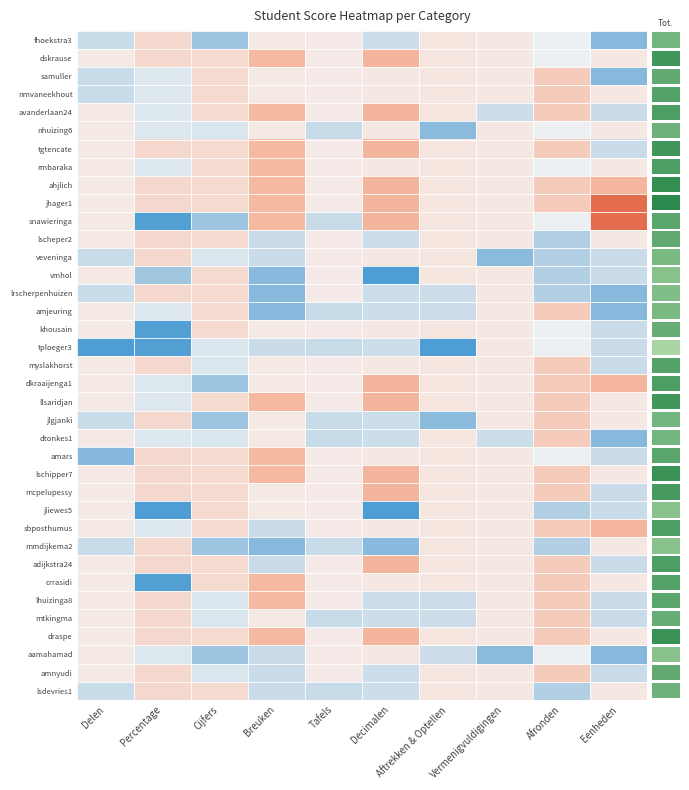

Reading left to right, what are all the values shown in this chart?

fhoekstra3: Delen=-0.8	Percentage=0.6	Cijfers=-1.5	Breuken=0.2	Tafels=0.2	Decimalen=-0.7	Aftrekken & Optellen=0.3	Vermenigvuldigingen=0.3	Afronden=-0.2	Eenheden=-1.7
dskrause: Delen=0.2	Percentage=0.6	Cijfers=0.5	Breuken=1.2	Tafels=0.2	Decimalen=1.3	Aftrekken & Optellen=0.3	Vermenigvuldigingen=0.3	Afronden=-0.2	Eenheden=0.3
samuller: Delen=-0.8	Percentage=-0.4	Cijfers=0.5	Breuken=0.2	Tafels=0.2	Decimalen=0.3	Aftrekken & Optellen=0.3	Vermenigvuldigingen=0.3	Afronden=0.8	Eenheden=-1.7
nmvaneekhout: Delen=-0.8	Percentage=-0.4	Cijfers=0.5	Breuken=0.2	Tafels=0.2	Decimalen=0.3	Aftrekken & Optellen=0.3	Vermenigvuldigingen=0.3	Afronden=0.8	Eenheden=0.3
avanderlaan24: Delen=0.2	Percentage=-0.4	Cijfers=0.5	Breuken=1.2	Tafels=0.2	Decimalen=1.3	Aftrekken & Optellen=0.3	Vermenigvuldigingen=-0.7	Afronden=0.8	Eenheden=-0.7
nhuizing6: Delen=0.2	Percentage=-0.4	Cijfers=-0.5	Breuken=0.2	Tafels=-0.8	Decimalen=0.3	Aftrekken & Optellen=-1.7	Vermenigvuldigingen=0.3	Afronden=-0.2	Eenheden=0.3
tgtencate: Delen=0.2	Percentage=0.6	Cijfers=0.5	Breuken=1.2	Tafels=0.2	Decimalen=1.3	Aftrekken & Optellen=0.3	Vermenigvuldigingen=0.3	Afronden=0.8	Eenheden=-0.7
rmbaraka: Delen=0.2	Percentage=-0.4	Cijfers=0.5	Breuken=1.2	Tafels=0.2	Decimalen=0.3	Aftrekken & Optellen=0.3	Vermenigvuldigingen=0.3	Afronden=-0.2	Eenheden=0.3
ahjlich: Delen=0.2	Percentage=0.6	Cijfers=0.5	Breuken=1.2	Tafels=0.2	Decimalen=1.3	Aftrekken & Optellen=0.3	Vermenigvuldigingen=0.3	Afronden=0.8	Eenheden=1.3
jhager1: Delen=0.2	Percentage=0.6	Cijfers=0.5	Breuken=1.2	Tafels=0.2	Decimalen=1.3	Aftrekken & Optellen=0.3	Vermenigvuldigingen=0.3	Afronden=0.8	Eenheden=2.3
snawieringa: Delen=0.2	Percentage=-2.4	Cijfers=-1.5	Breuken=1.2	Tafels=-0.8	Decimalen=1.3	Aftrekken & Optellen=0.3	Vermenigvuldigingen=0.3	Afronden=-0.2	Eenheden=2.3
lscheper2: Delen=0.2	Percentage=0.6	Cijfers=0.5	Breuken=-0.8	Tafels=0.2	Decimalen=-0.7	Aftrekken & Optellen=0.3	Vermenigvuldigingen=0.3	Afronden=-1.2	Eenheden=0.3
veveninga: Delen=-0.8	Percentage=0.6	Cijfers=-0.5	Breuken=-0.8	Tafels=0.2	Decimalen=0.3	Aftrekken & Optellen=0.3	Vermenigvuldigingen=-1.7	Afronden=-1.2	Eenheden=-0.7
vmhol: Delen=0.2	Percentage=-1.4	Cijfers=0.5	Breuken=-1.8	Tafels=0.2	Decimalen=-2.7	Aftrekken & Optellen=0.3	Vermenigvuldigingen=0.3	Afronden=-1.2	Eenheden=-0.7
lrscherpenhuizen: Delen=-0.8	Percentage=0.6	Cijfers=0.5	Breuken=-1.8	Tafels=0.2	Decimalen=-0.7	Aftrekken & Optellen=-0.7	Vermenigvuldigingen=0.3	Afronden=-1.2	Eenheden=-1.7
amjeuring: Delen=0.2	Percentage=-0.4	Cijfers=0.5	Breuken=-1.8	Tafels=-0.8	Decimalen=-0.7	Aftrekken & Optellen=-0.7	Vermenigvuldigingen=0.3	Afronden=0.8	Eenheden=-1.7
khousain: Delen=0.2	Percentage=-2.4	Cijfers=0.5	Breuken=0.2	Tafels=0.2	Decimalen=0.3	Aftrekken & Optellen=0.3	Vermenigvuldigingen=0.3	Afronden=-0.2	Eenheden=-0.7
tploeger3: Delen=-2.8	Percentage=-2.4	Cijfers=-0.5	Breuken=-0.8	Tafels=-0.8	Decimalen=-0.7	Aftrekken & Optellen=-2.7	Vermenigvuldigingen=0.3	Afronden=-0.2	Eenheden=-0.7
myslakhorst: Delen=0.2	Percentage=0.6	Cijfers=-0.5	Breuken=0.2	Tafels=0.2	Decimalen=0.3	Aftrekken & Optellen=0.3	Vermenigvuldigingen=0.3	Afronden=0.8	Eenheden=-0.7
dkraaijenga1: Delen=0.2	Percentage=-0.4	Cijfers=-1.5	Breuken=0.2	Tafels=0.2	Decimalen=1.3	Aftrekken & Optellen=0.3	Vermenigvuldigingen=0.3	Afronden=0.8	Eenheden=1.3
llsaridjan: Delen=0.2	Percentage=-0.4	Cijfers=0.5	Breuken=1.2	Tafels=0.2	Decimalen=1.3	Aftrekken & Optellen=0.3	Vermenigvuldigingen=0.3	Afronden=0.8	Eenheden=0.3
jlgjanki: Delen=-0.8	Percentage=0.6	Cijfers=-1.5	Breuken=0.2	Tafels=-0.8	Decimalen=-0.7	Aftrekken & Optellen=-1.7	Vermenigvuldigingen=0.3	Afronden=0.8	Eenheden=0.3
dtonkes1: Delen=0.2	Percentage=-0.4	Cijfers=-0.5	Breuken=0.2	Tafels=-0.8	Decimalen=-0.7	Aftrekken & Optellen=0.3	Vermenigvuldigingen=-0.7	Afronden=0.8	Eenheden=-1.7
amars: Delen=-1.8	Percentage=0.6	Cijfers=0.5	Breuken=1.2	Tafels=0.2	Decimalen=0.3	Aftrekken & Optellen=0.3	Vermenigvuldigingen=0.3	Afronden=-0.2	Eenheden=-0.7
lschipper7: Delen=0.2	Percentage=0.6	Cijfers=0.5	Breuken=1.2	Tafels=0.2	Decimalen=1.3	Aftrekken & Optellen=0.3	Vermenigvuldigingen=0.3	Afronden=0.8	Eenheden=0.3
mcpelupessy: Delen=0.2	Percentage=0.6	Cijfers=0.5	Breuken=0.2	Tafels=0.2	Decimalen=1.3	Aftrekken & Optellen=0.3	Vermenigvuldigingen=0.3	Afronden=0.8	Eenheden=-0.7
jliewes5: Delen=0.2	Percentage=-3.4	Cijfers=0.5	Breuken=0.2	Tafels=0.2	Decimalen=-2.7	Aftrekken & Optellen=0.3	Vermenigvuldigingen=0.3	Afronden=-1.2	Eenheden=-0.7
sbposthumus: Delen=0.2	Percentage=-0.4	Cijfers=0.5	Breuken=-0.8	Tafels=0.2	Decimalen=0.3	Aftrekken & Optellen=0.3	Vermenigvuldigingen=0.3	Afronden=0.8	Eenheden=1.3
mmdijkema2: Delen=-0.8	Percentage=0.6	Cijfers=-1.5	Breuken=-1.8	Tafels=-0.8	Decimalen=-1.7	Aftrekken & Optellen=0.3	Vermenigvuldigingen=0.3	Afronden=-1.2	Eenheden=0.3
adijkstra24: Delen=0.2	Percentage=0.6	Cijfers=0.5	Breuken=-0.8	Tafels=0.2	Decimalen=1.3	Aftrekken & Optellen=0.3	Vermenigvuldigingen=0.3	Afronden=0.8	Eenheden=-0.7
crrasidi: Delen=0.2	Percentage=-2.4	Cijfers=0.5	Breuken=1.2	Tafels=0.2	Decimalen=0.3	Aftrekken & Optellen=0.3	Vermenigvuldigingen=0.3	Afronden=0.8	Eenheden=0.3
lhuizinga8: Delen=0.2	Percentage=0.6	Cijfers=-0.5	Breuken=1.2	Tafels=0.2	Decimalen=-0.7	Aftrekken & Optellen=-0.7	Vermenigvuldigingen=0.3	Afronden=0.8	Eenheden=-0.7
mtkingma: Delen=0.2	Percentage=0.6	Cijfers=-0.5	Breuken=0.2	Tafels=-0.8	Decimalen=-0.7	Aftrekken & Optellen=-0.7	Vermenigvuldigingen=0.3	Afronden=0.8	Eenheden=-0.7
draspe: Delen=0.2	Percentage=0.6	Cijfers=0.5	Breuken=1.2	Tafels=0.2	Decimalen=1.3	Aftrekken & Optellen=0.3	Vermenigvuldigingen=0.3	Afronden=0.8	Eenheden=0.3
aamahamad: Delen=0.2	Percentage=-0.4	Cijfers=-1.5	Breuken=-0.8	Tafels=0.2	Decimalen=0.3	Aftrekken & Optellen=-0.7	Vermenigvuldigingen=-1.7	Afronden=-0.2	Eenheden=-1.7
amnyudi: Delen=0.2	Percentage=0.6	Cijfers=-0.5	Breuken=-0.8	Tafels=0.2	Decimalen=-0.7	Aftrekken & Optellen=0.3	Vermenigvuldigingen=0.3	Afronden=0.8	Eenheden=-0.7
lsdevries1: Delen=-0.8	Percentage=0.6	Cijfers=0.5	Breuken=-0.8	Tafels=-0.8	Decimalen=-0.7	Aftrekken & Optellen=0.3	Vermenigvuldigingen=0.3	Afronden=-1.2	Eenheden=0.3